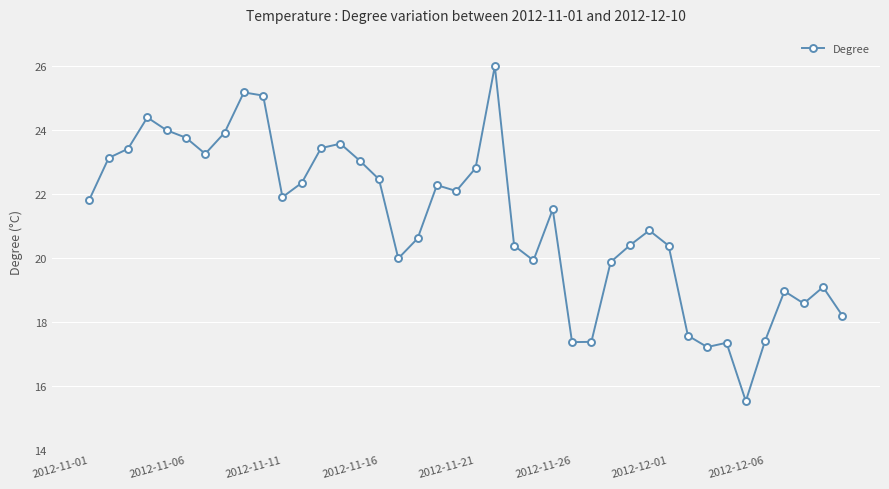

How many data points does each series have?

40